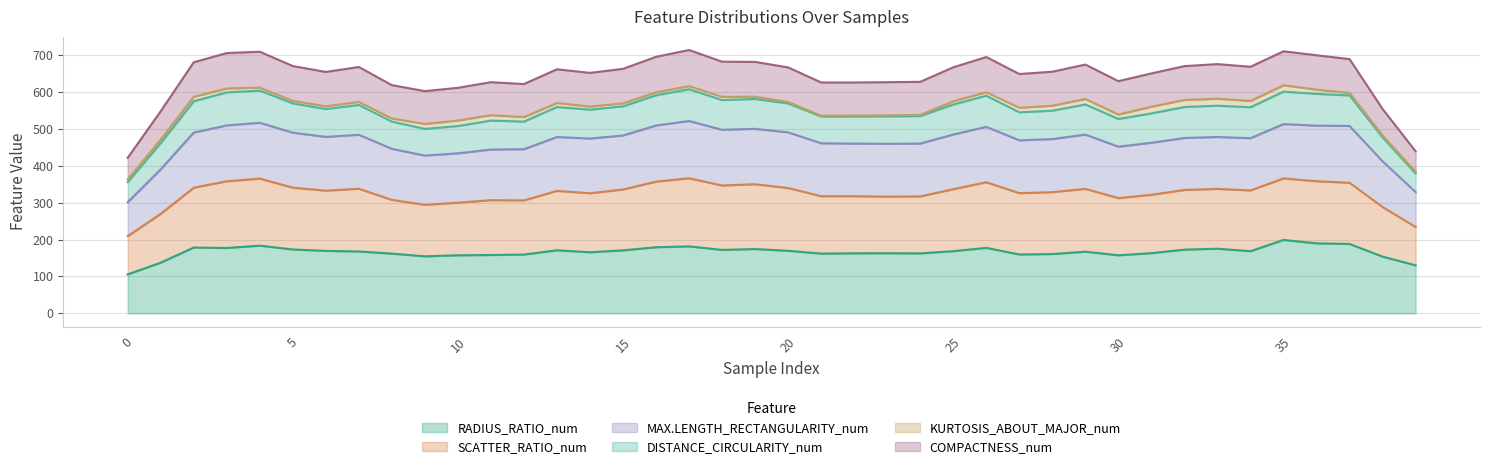

What is the difference between the KURTOSIS_ABOUT_MAJOR_num values at 12 and 13?

2